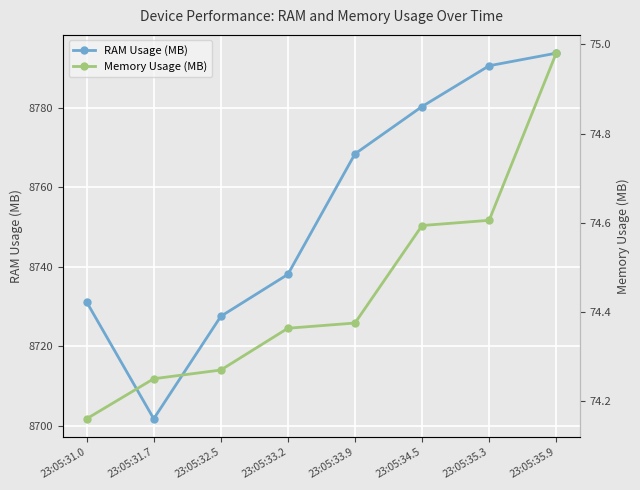

Which series has the widest spread of values?

RAM Usage (MB)